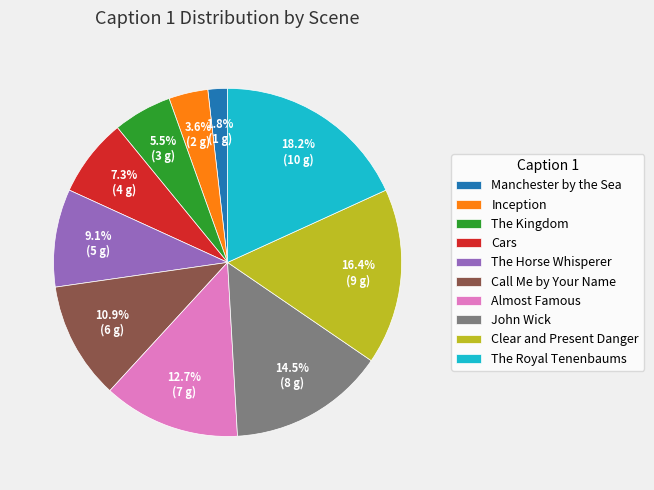

Approximately how many times larger is the value at Call Me by Your Name compared to Almost Famous?

0.9